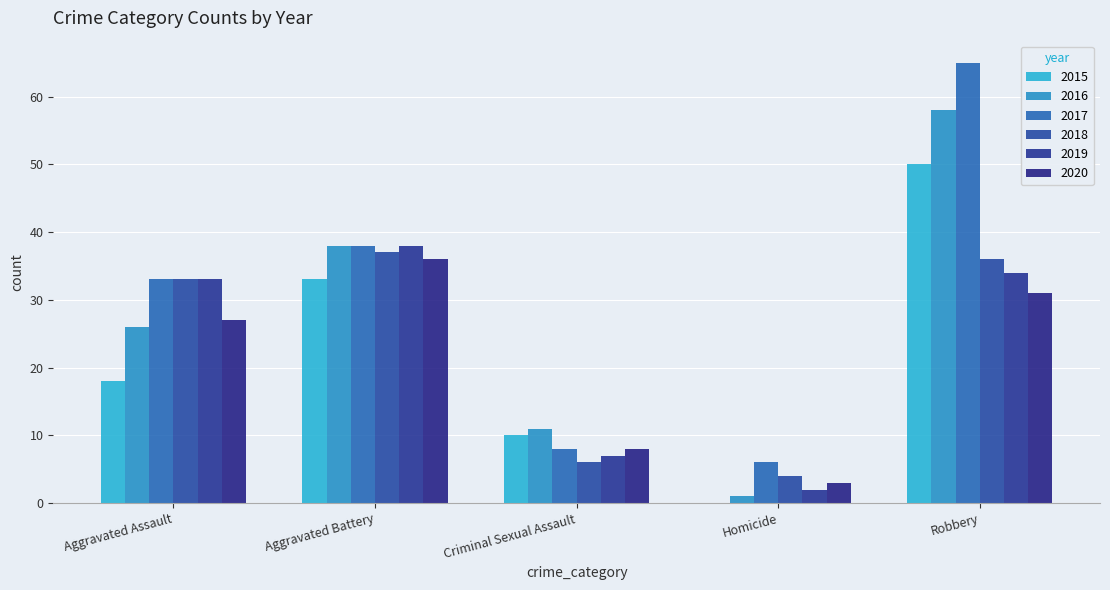

Rank the categories by 2018 value from highest to lowest.

Aggravated Battery, Robbery, Aggravated Assault, Criminal Sexual Assault, Homicide